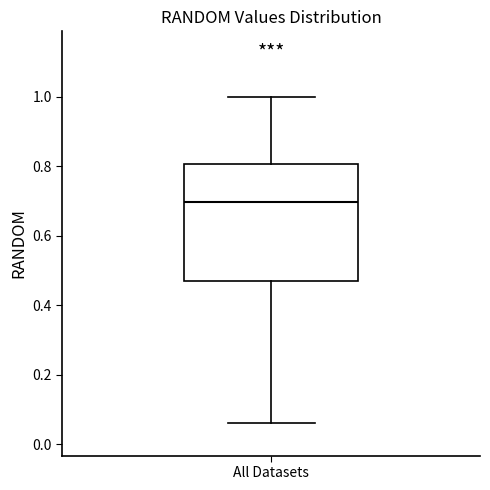

Transcribe this box plot: give where the median line is, the range the box spans, and where the two whiskers end, as read against the y-axis. The values are not printed on the chart, so give them approximately, as read against the axis.

median 0.70, box 0.46 to 0.80, whiskers 0.06 to 1.00